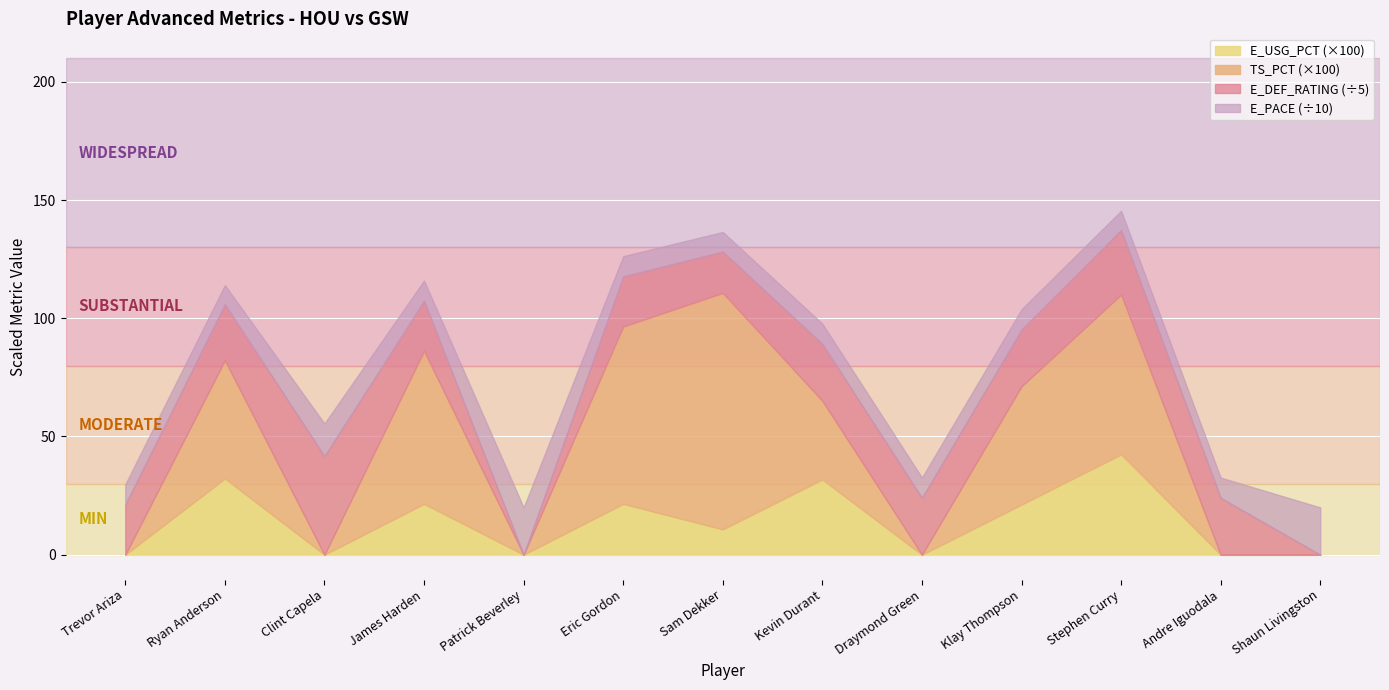

Which series changed the most between Clint Capela and Stephen Curry?

E_DEF_RATING